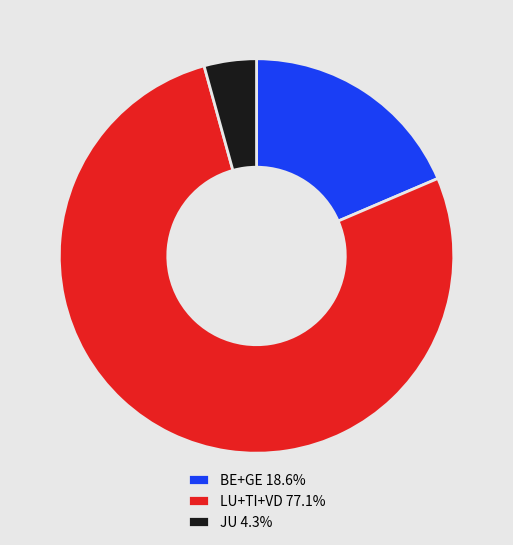

Combined, do LU+TI+VD 77.1% and JU 4.3% account for over 50%?

Yes